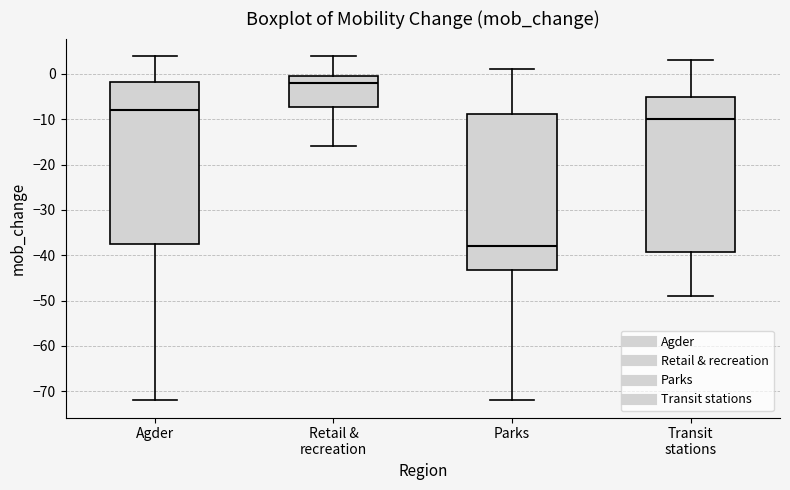

Reading left to right, read every box against the y-axis: the position of its median line, the range the box covers, and the ends of its whiskers. The values are not printed on the chart, so give them approximately, as read against the axis.

Agder: median -8, box -37 to -2, whiskers -72 to 4
Retail & recreation: median -2, box -7 to 0, whiskers -16 to 4
Parks: median -38, box -43 to -9, whiskers -72 to 1
Transit stations: median -10, box -39 to -5, whiskers -49 to 3